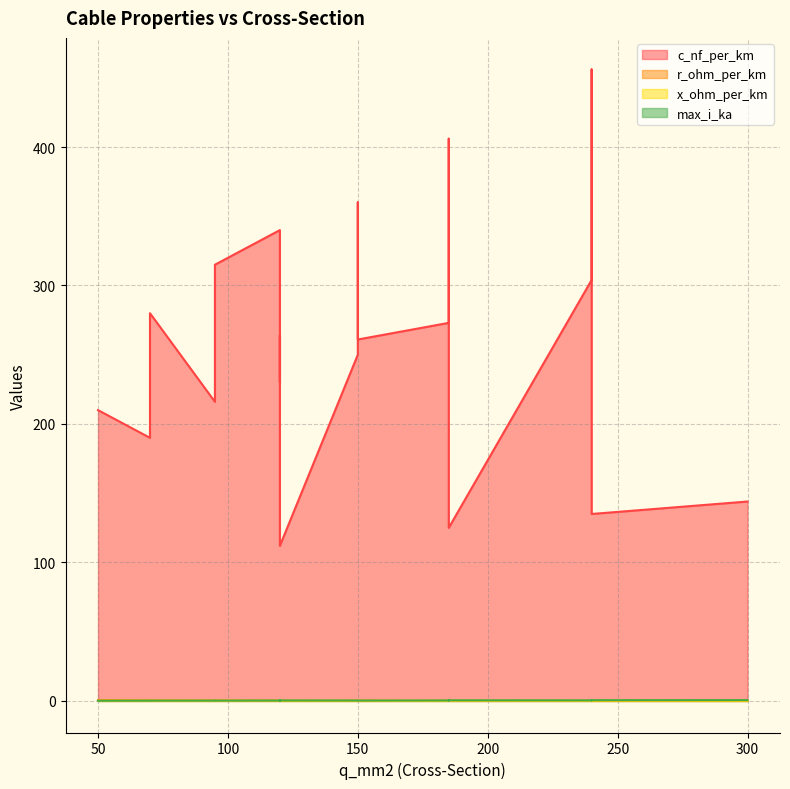

What are all the series names shown in the legend?

c_nf_per_km, r_ohm_per_km, x_ohm_per_km, max_i_ka